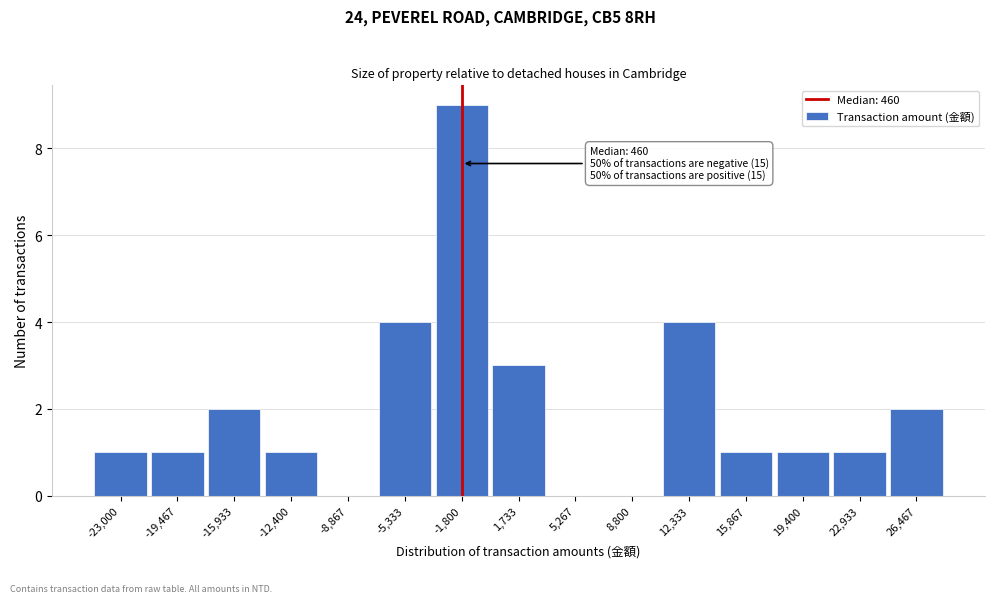

Reading right to left, extract all data points from this chart.

26,467=2	22,933=1	19,400=1	15,867=1	12,333=4	8,800=0	5,267=0	1,733=3	-1,800=9	-5,333=4	-8,867=0	-12,400=1	-15,933=2	-19,467=1	-23,000=1